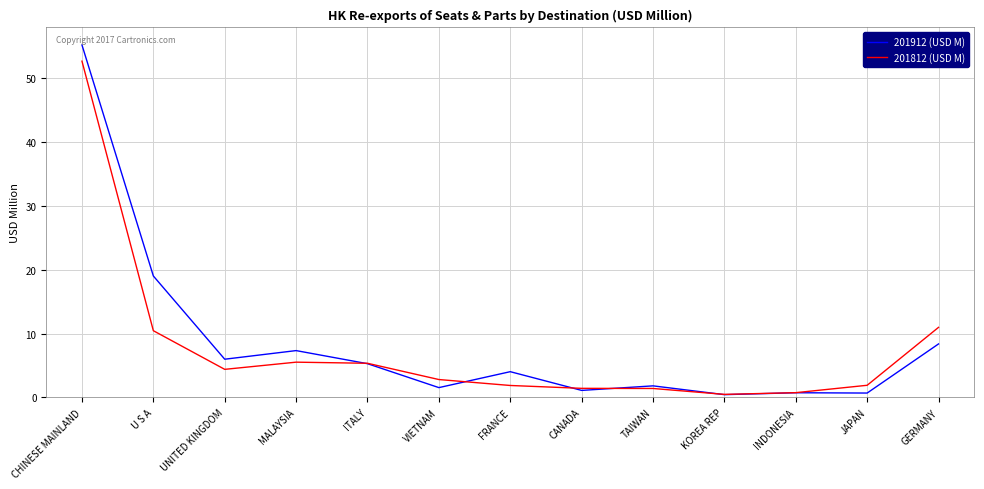

Does the chart have visible grid lines?

Yes